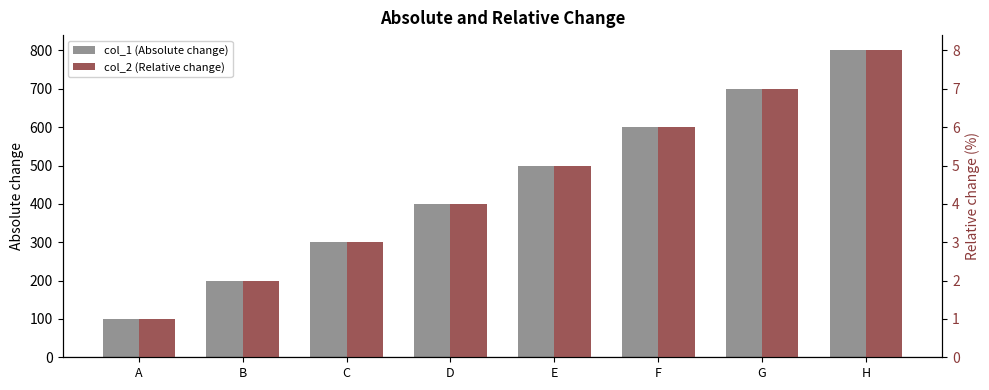

Rank the series by their maximum value, from highest to lowest.

col_1 (Absolute change), col_2 (Relative change)